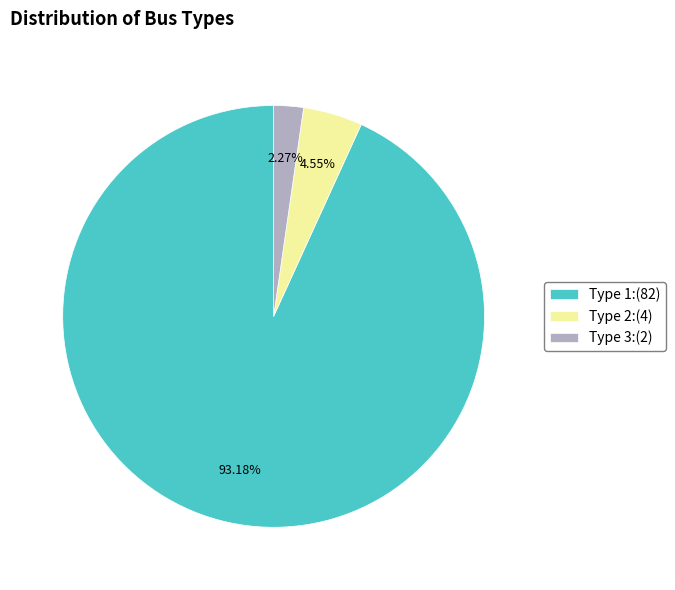

Between Type 1:(82) and Type 2:(4), which is larger?

Type 1:(82)